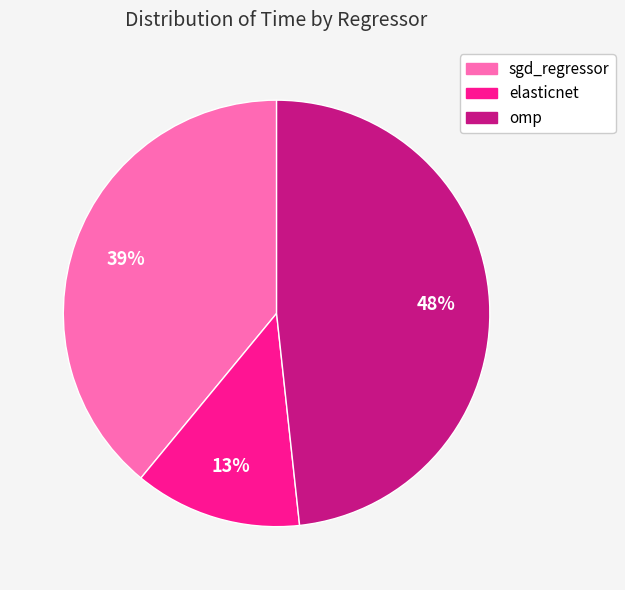

Which slice is the largest?

omp